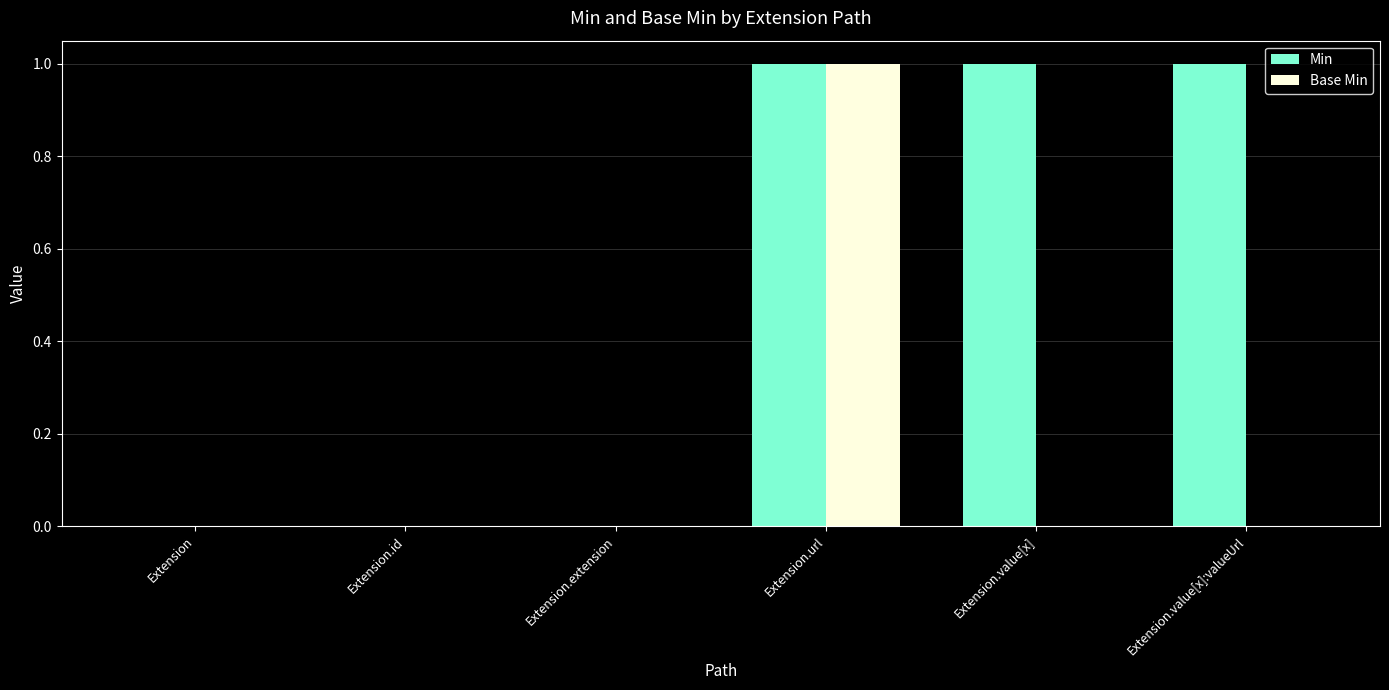

At which category is the sum across all series the highest?

Extension.url